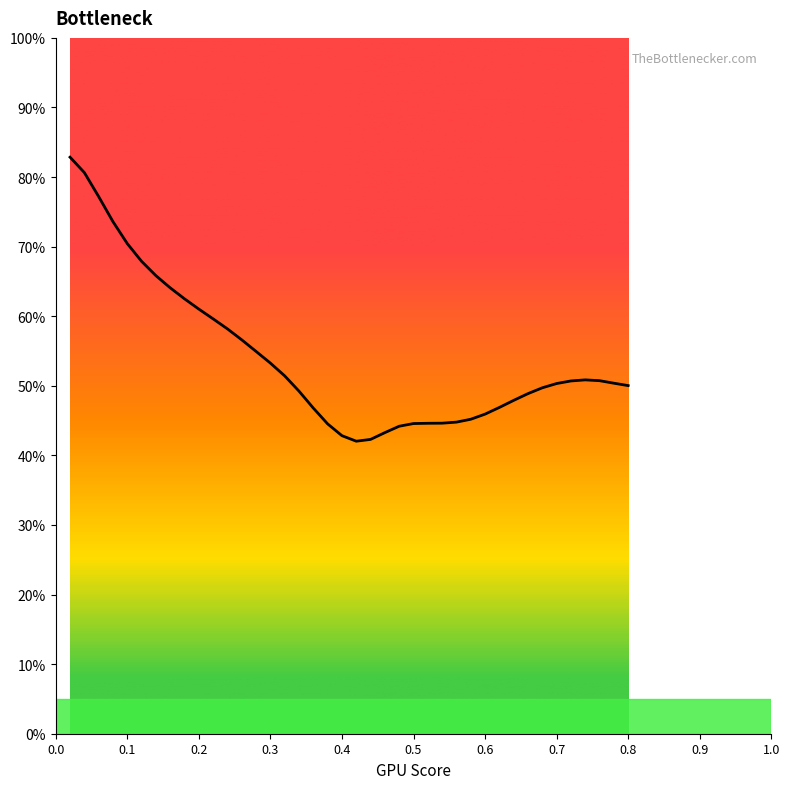

What is the difference between the maximum and minimum values?

40.8